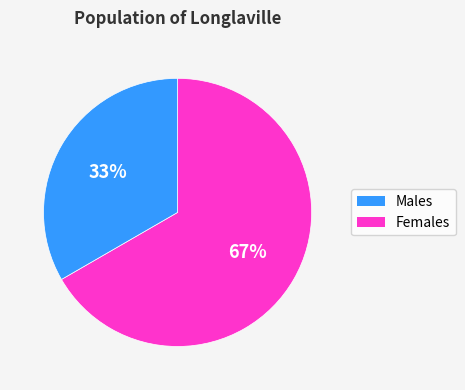

To the nearest percent, what is the average slice percentage?

50%